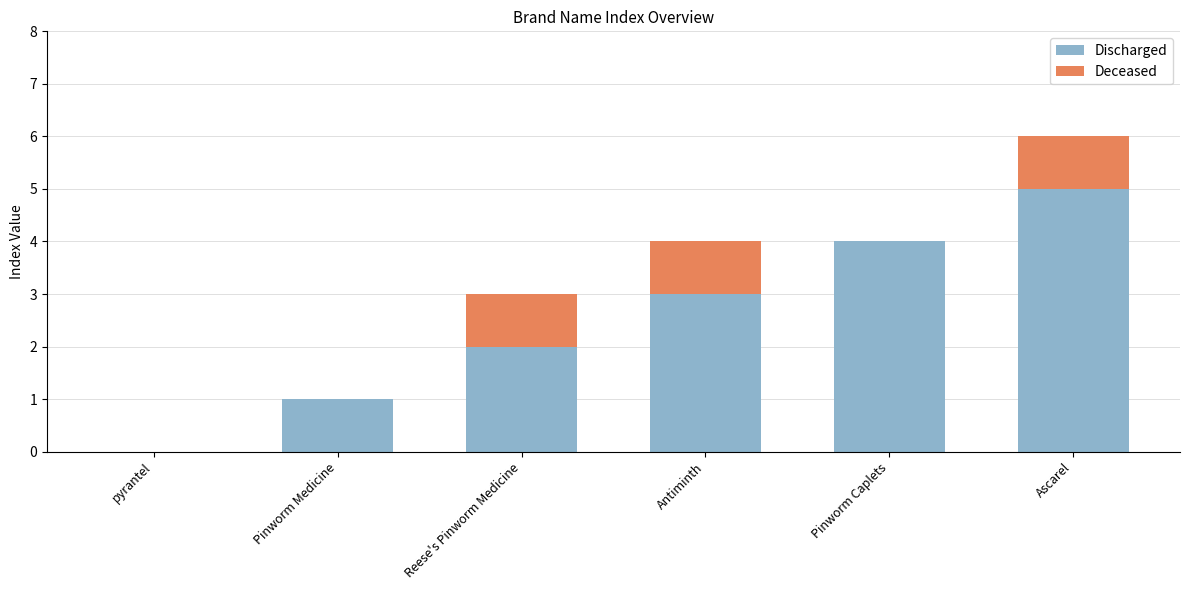

Where is Discharged nearest to the value 2?

Reese's Pinworm Medicine